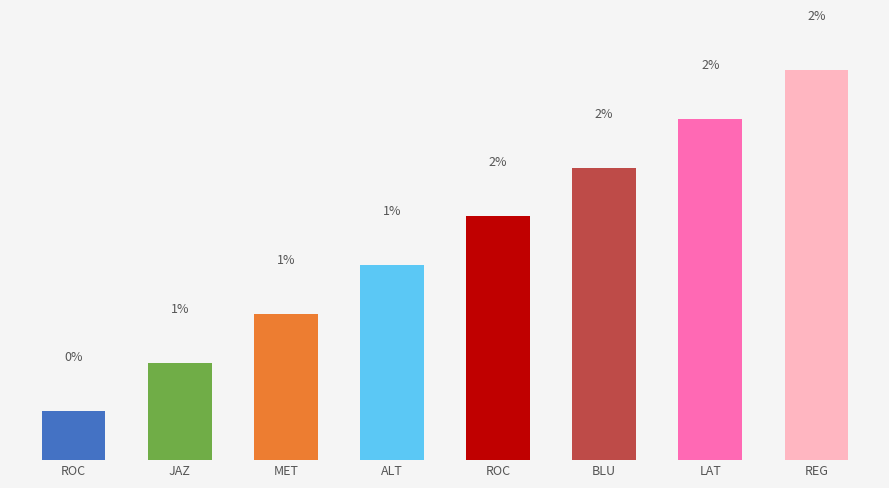

What is the change in value from MET to ROC?

+0.6